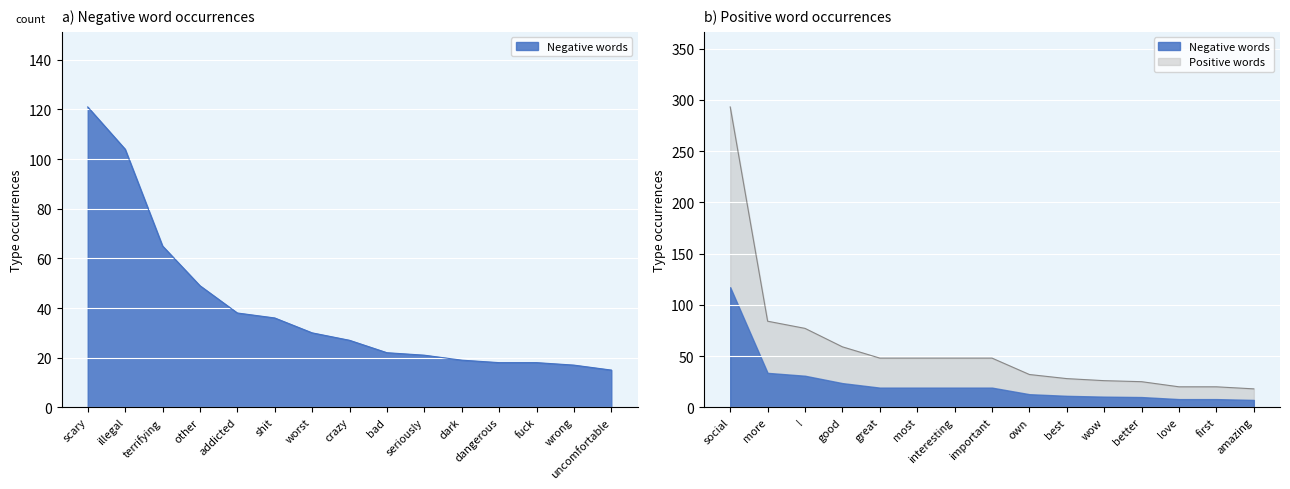

Reading left to right, what are all the values shown in this chart?

121	104	65	49	38	36	30	27	22	21	19	18	18	17	15